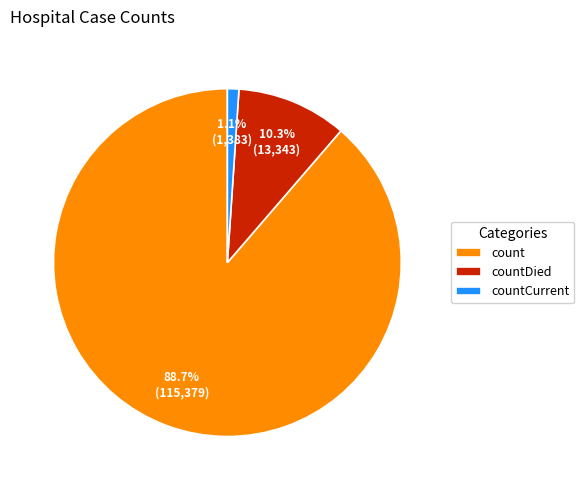

To the nearest percent, what is the difference between the largest and smallest slice percentages?

88%